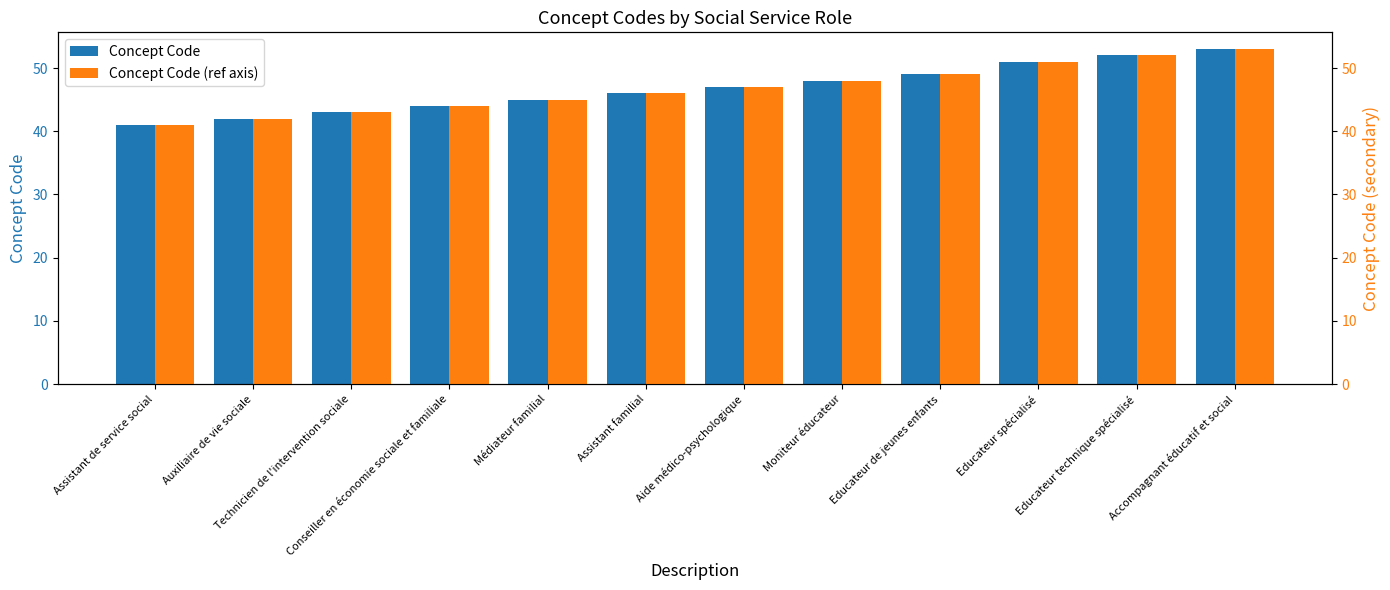

How many data points in Concept Code are above 47?

5